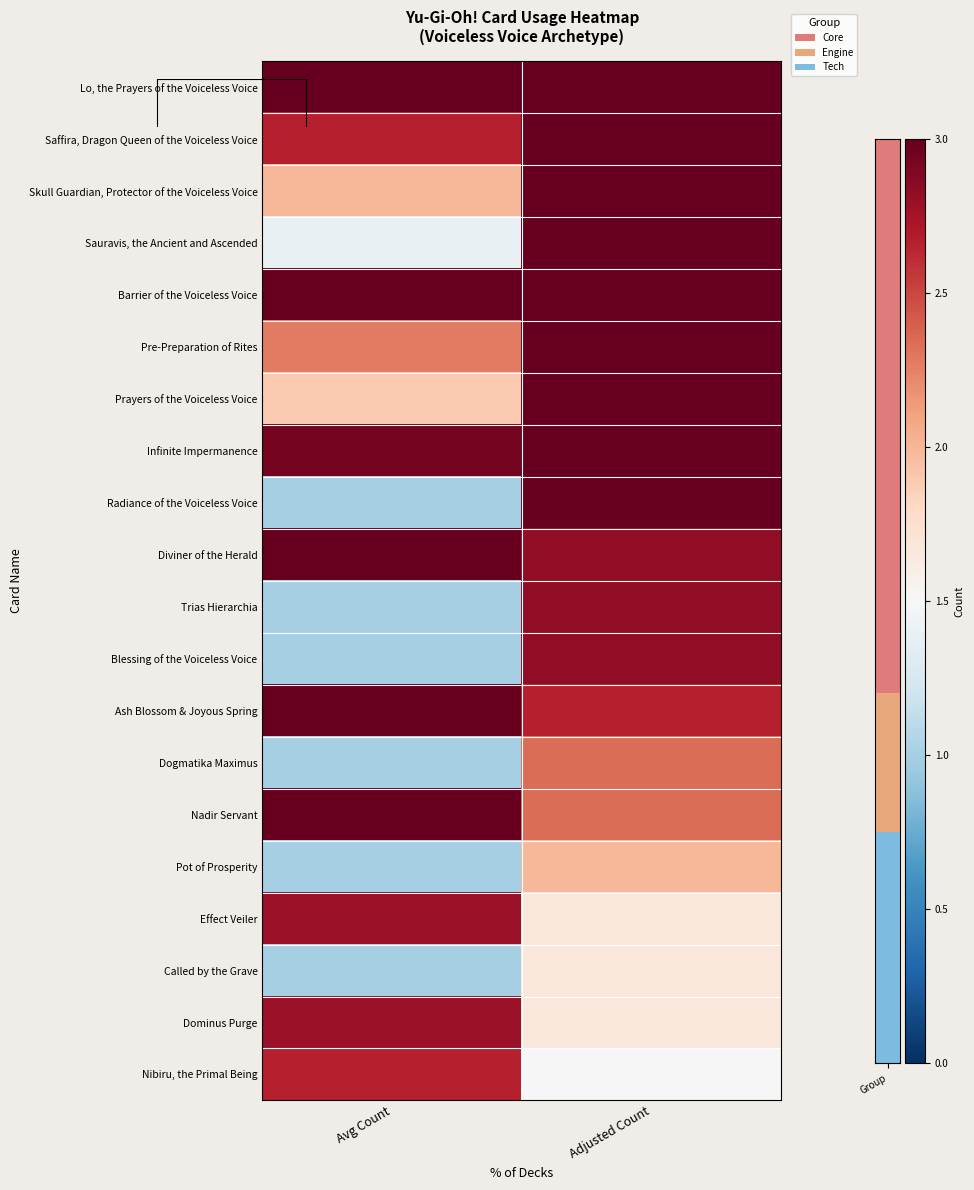

Is the value of Skull Guardian, Protector of the Voiceless Voice at Avg Count greater than the value of Dominus Purge at Adjusted Count?

Yes